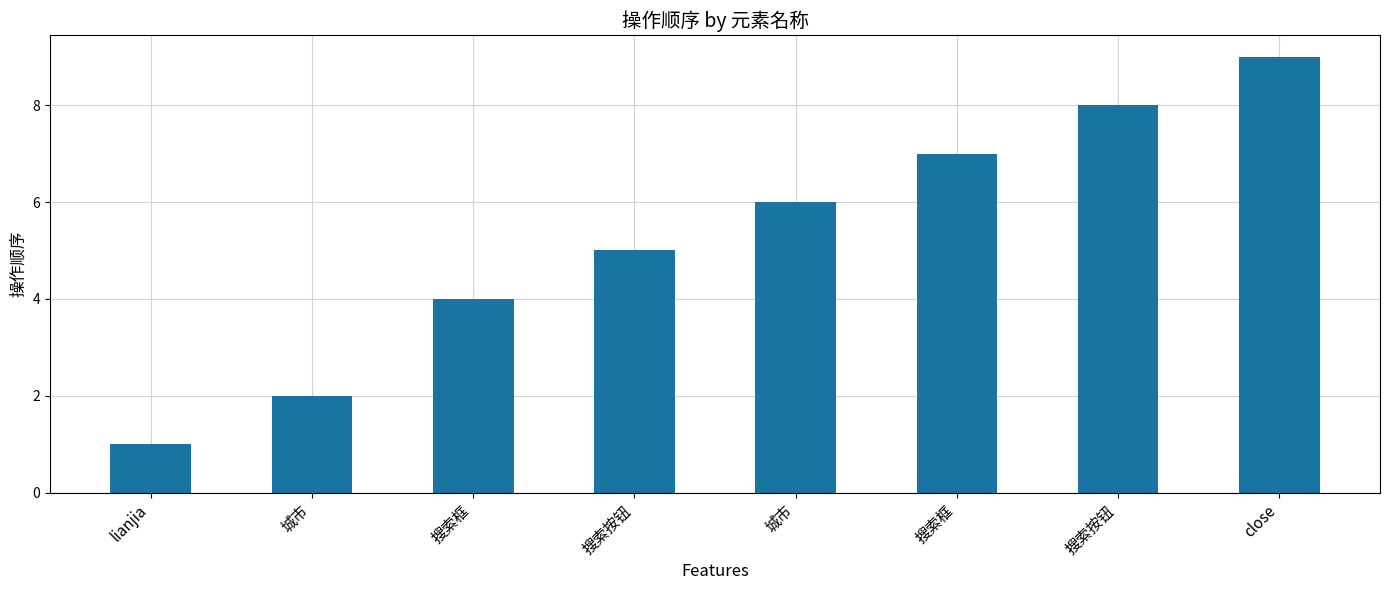

At which label does the data first exceed 6?

搜索框